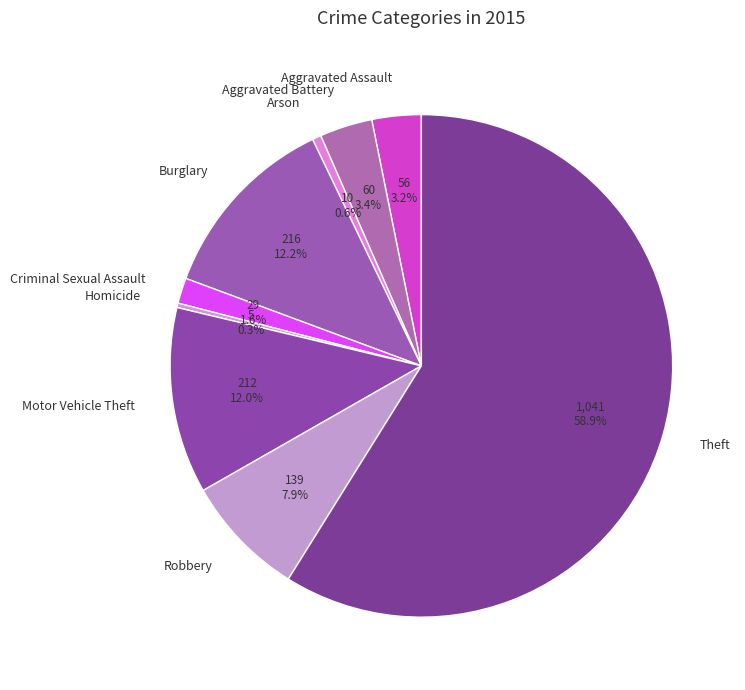

Count the number of slices in the pie.

9